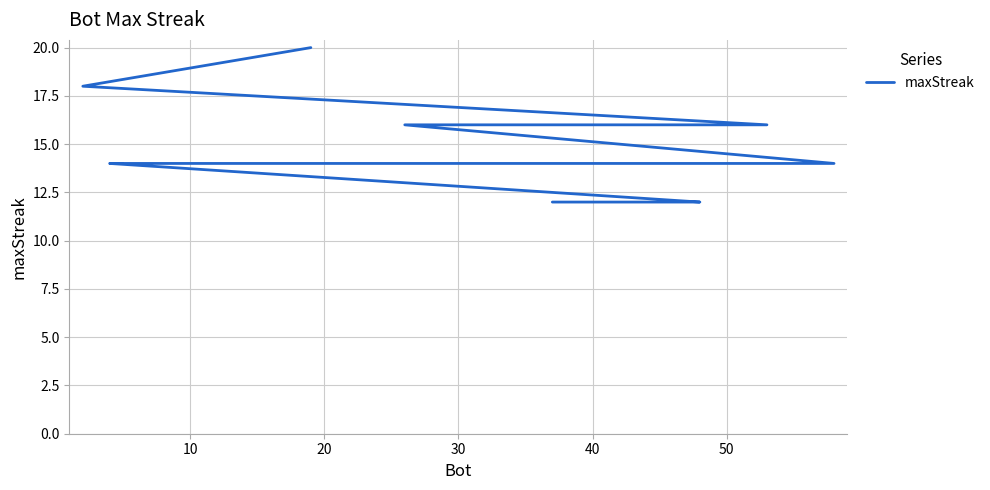

What is the label of the 18th point from the left?

40